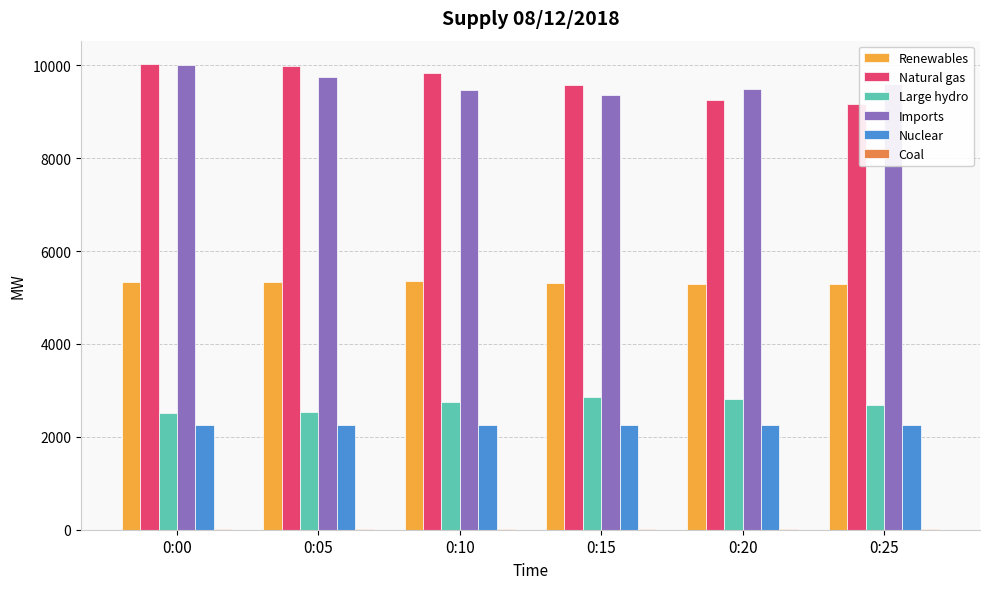

Is the value of Nuclear at 0:05 greater than the value of Imports at 0:10?

No